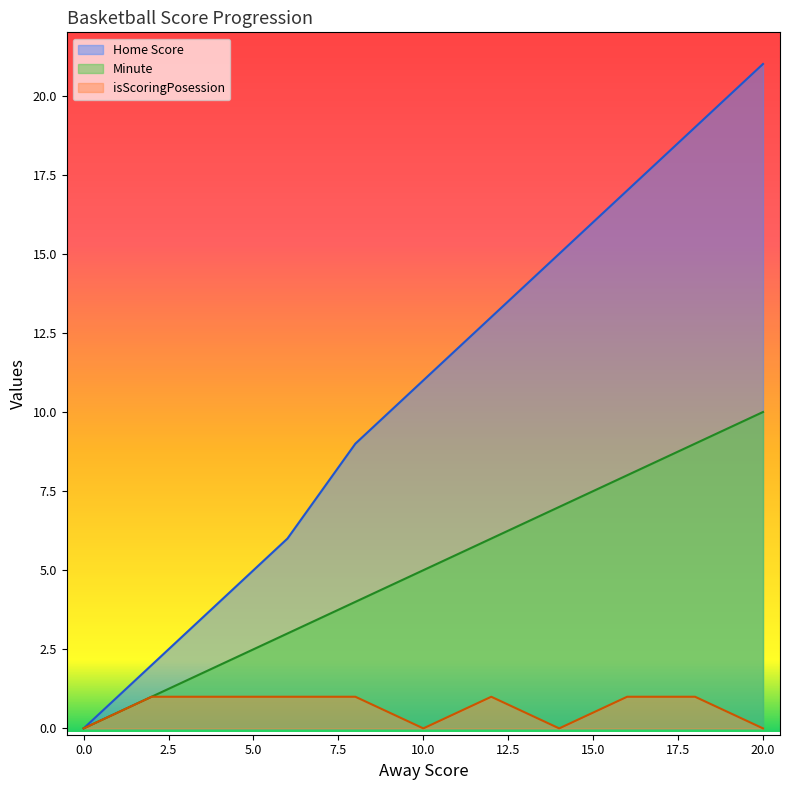

Does the chart have visible grid lines?

No